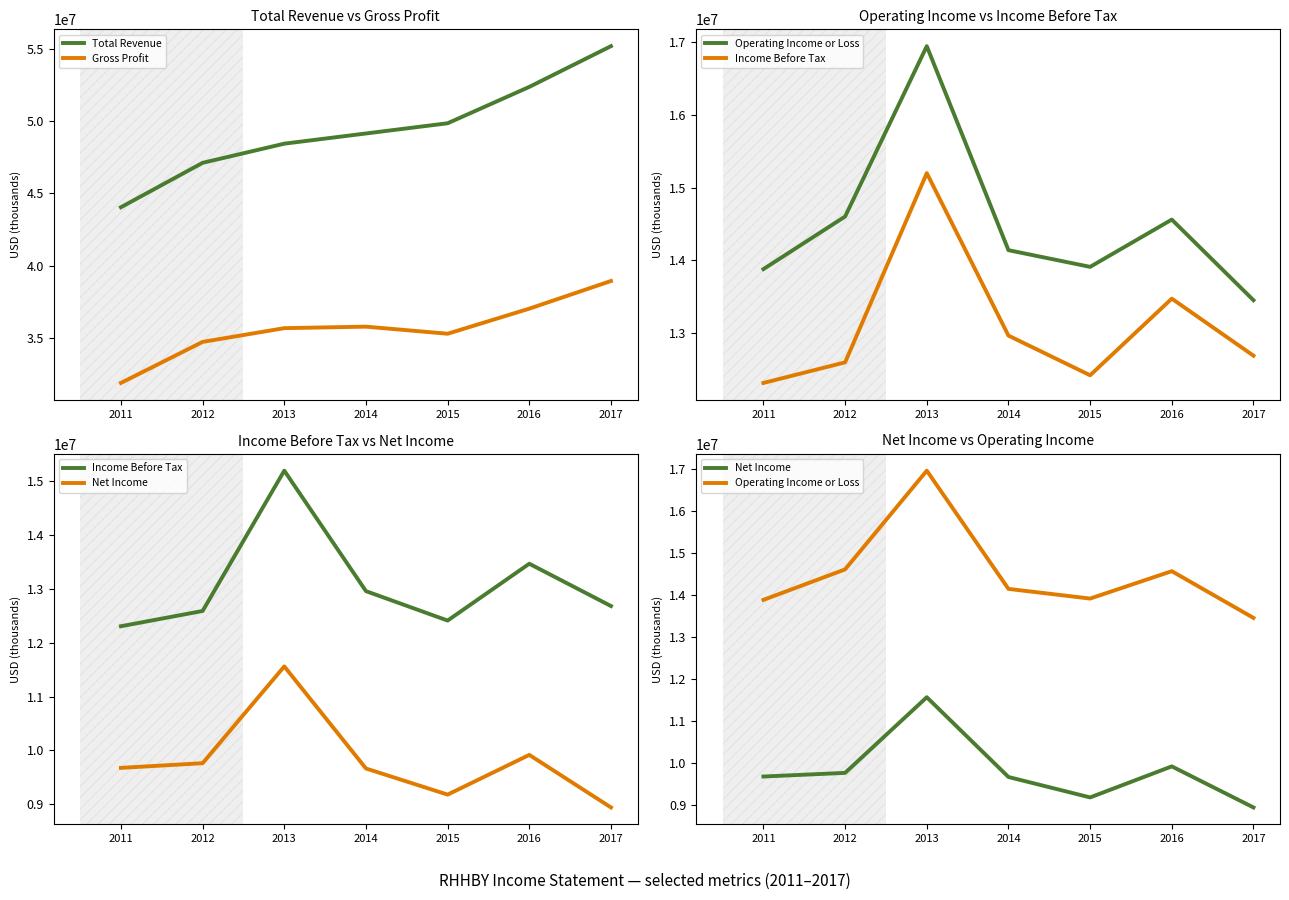

At how many categories does at least one series exceed 35095842?

7